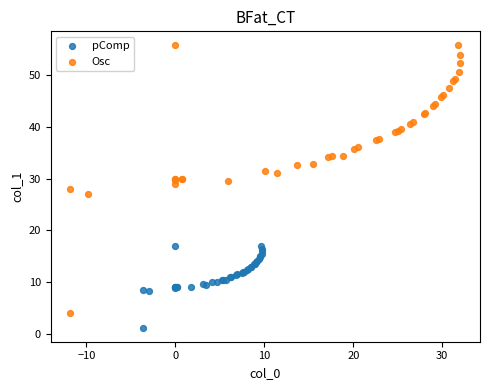

Which series contains the lowest Y value?

pComp